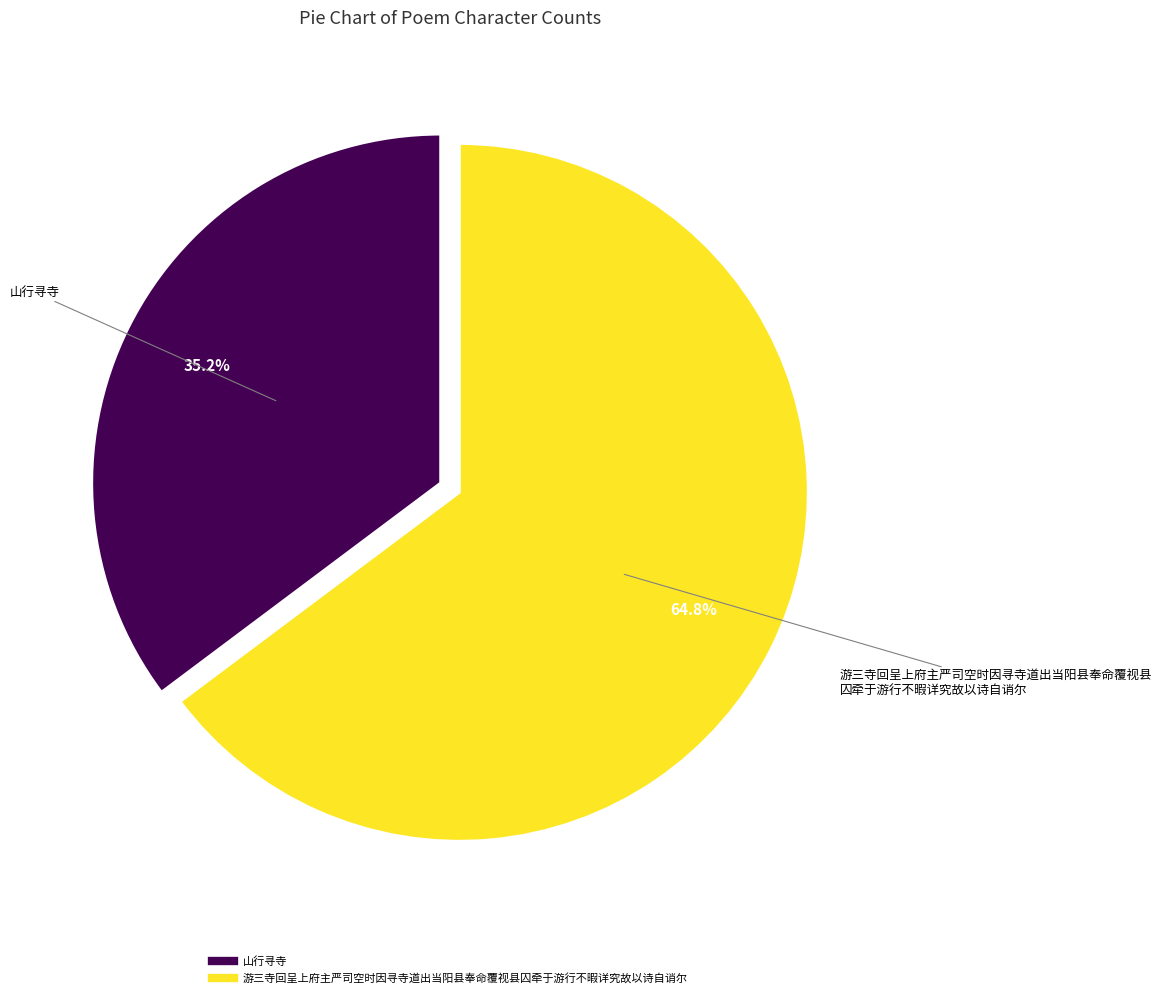

What percentage is the 山行寻寺 slice, to the nearest percent?

35%